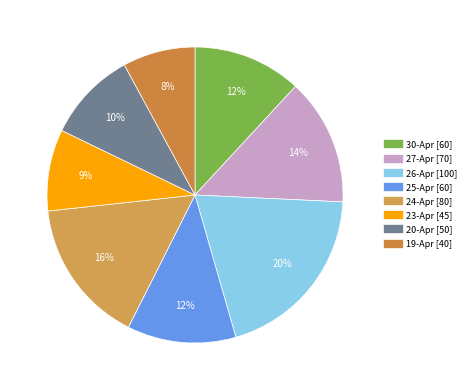

To the nearest percent, what is the difference between the largest and smallest slice percentages?

12%